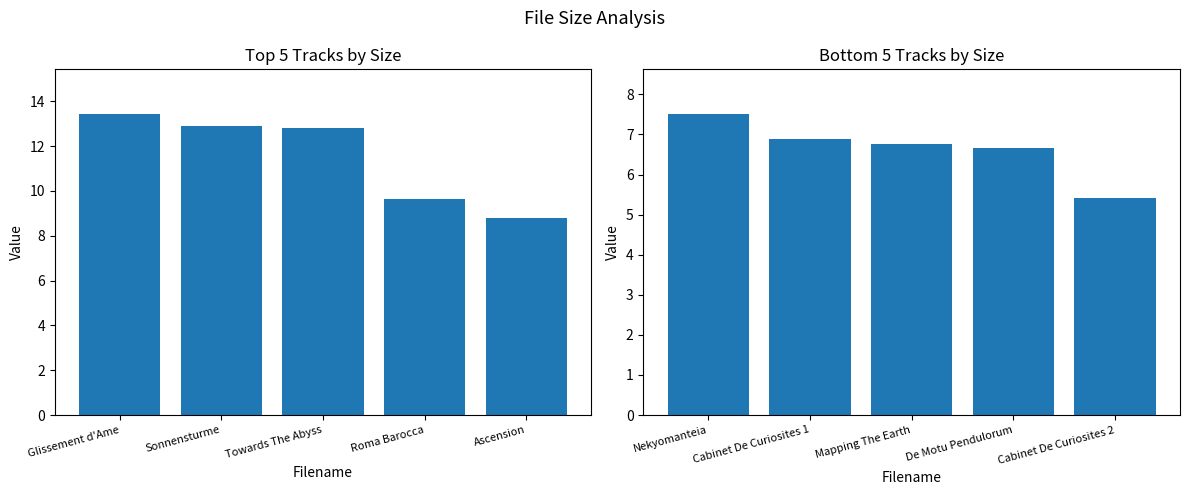

Are the bars grouped side by side (vs. stacked)?

No